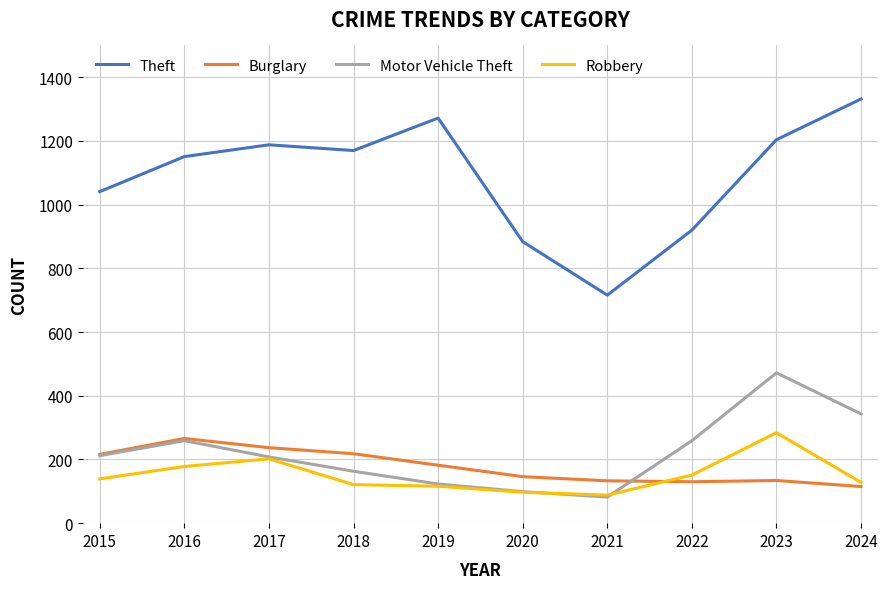

True or false: Burglary has a value of 82 at 2021.

False